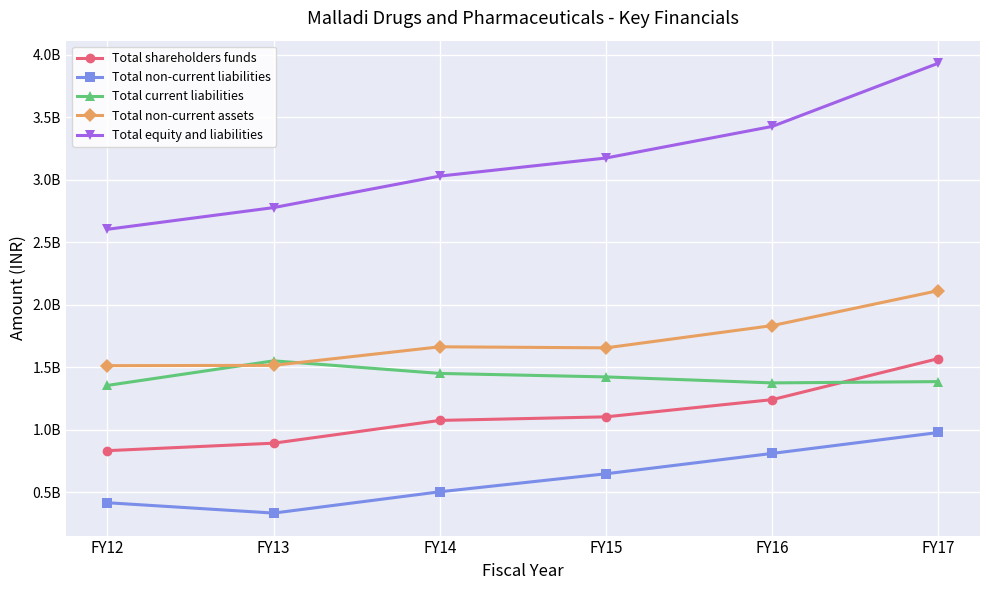

Which has a higher value, FY14 or FY17?

FY17